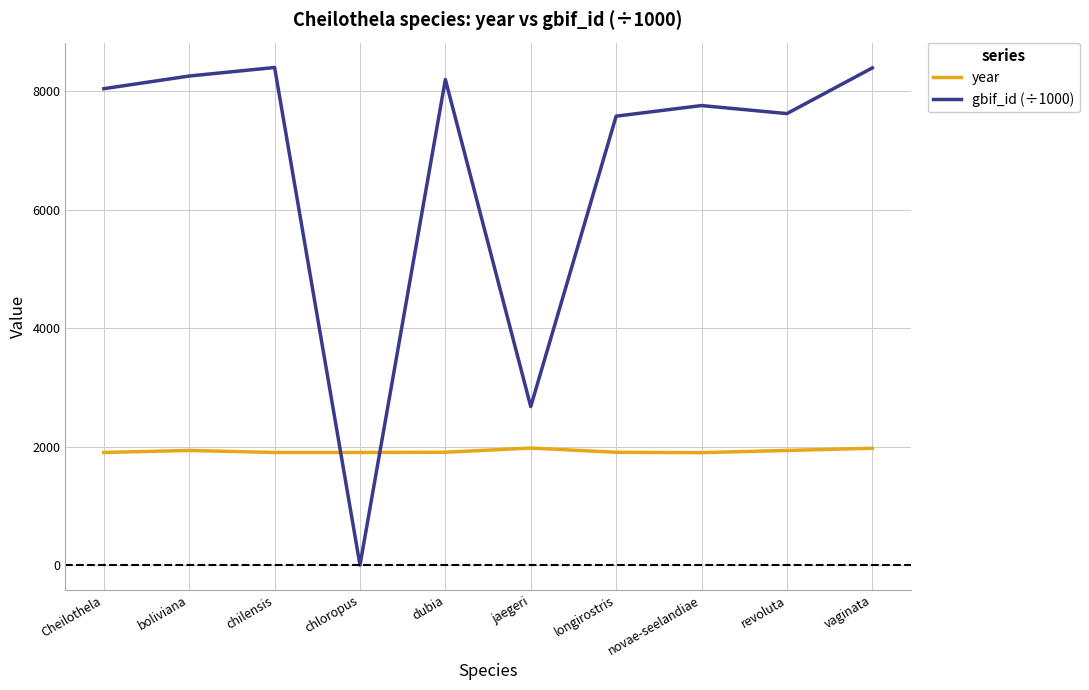

What position from the right is chloropus?

7